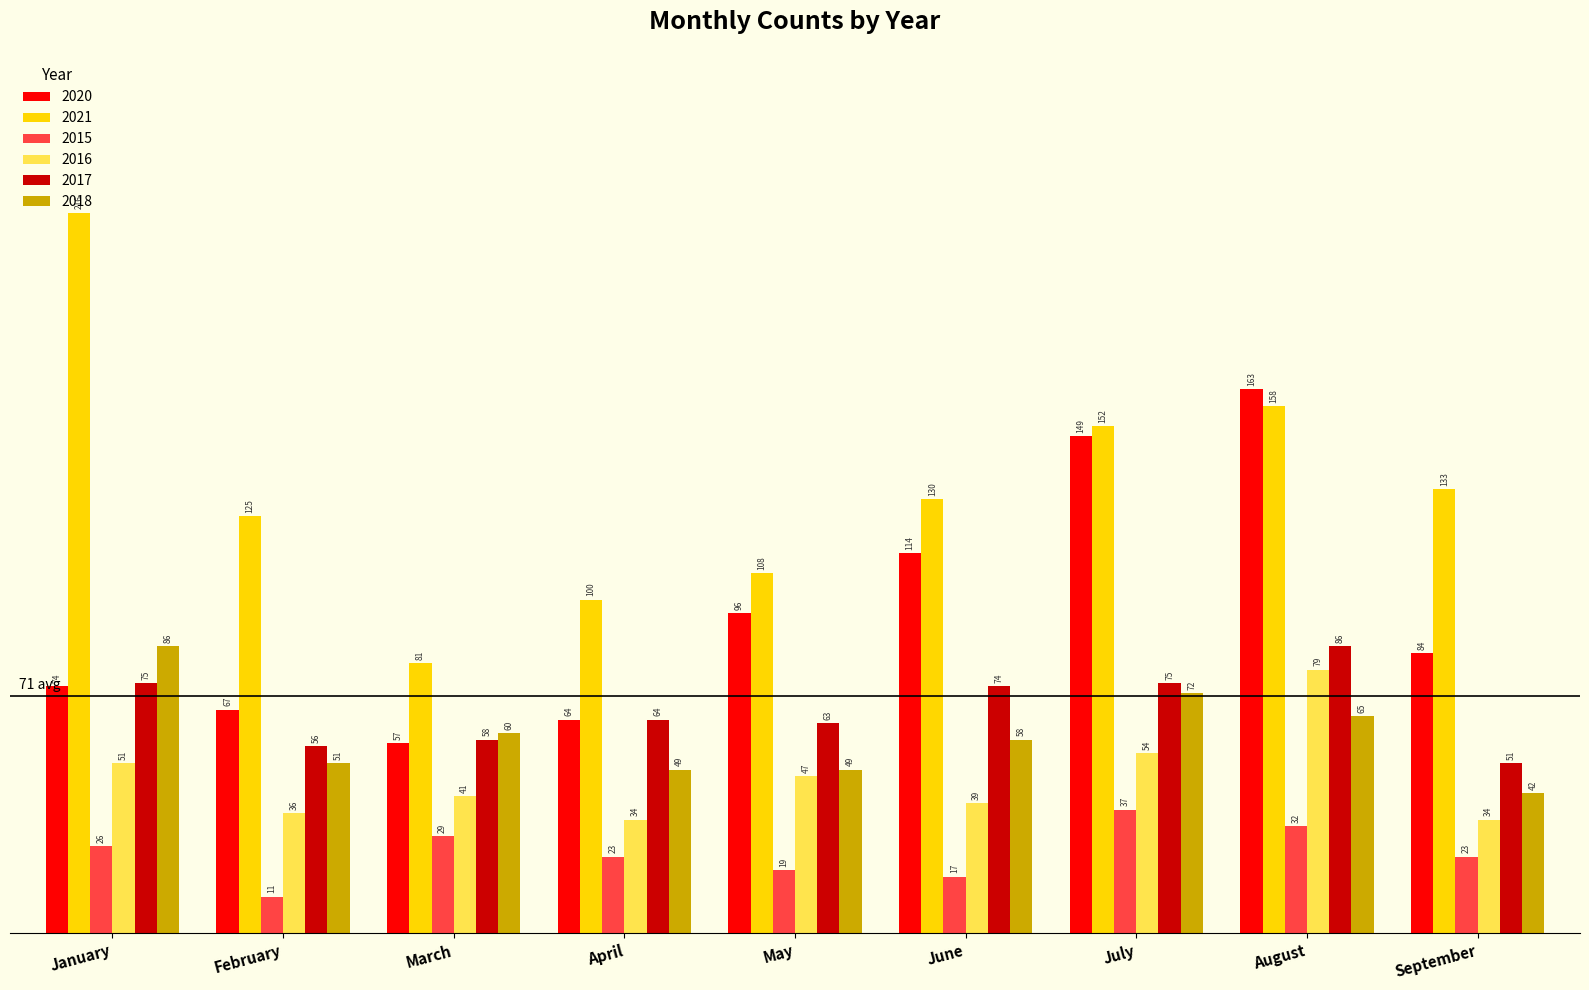

At which category is the sum across all series the highest?

August